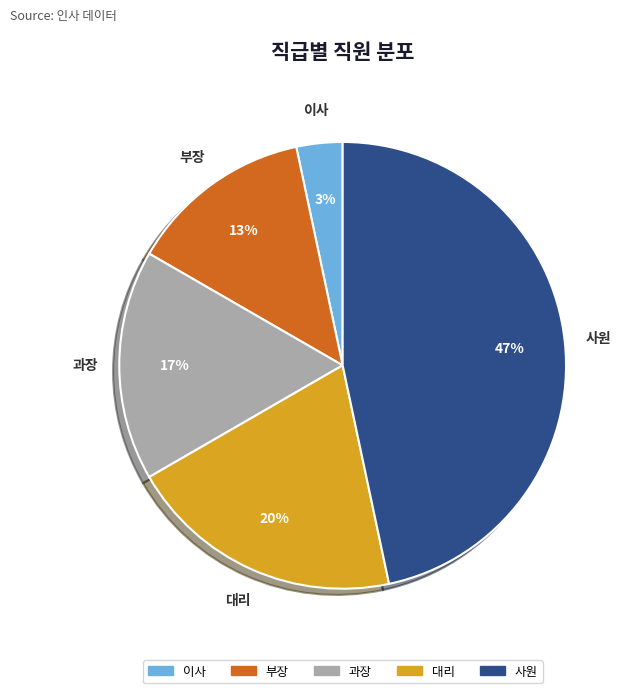

True or false: 부장 accounts for 25% of the total.

False